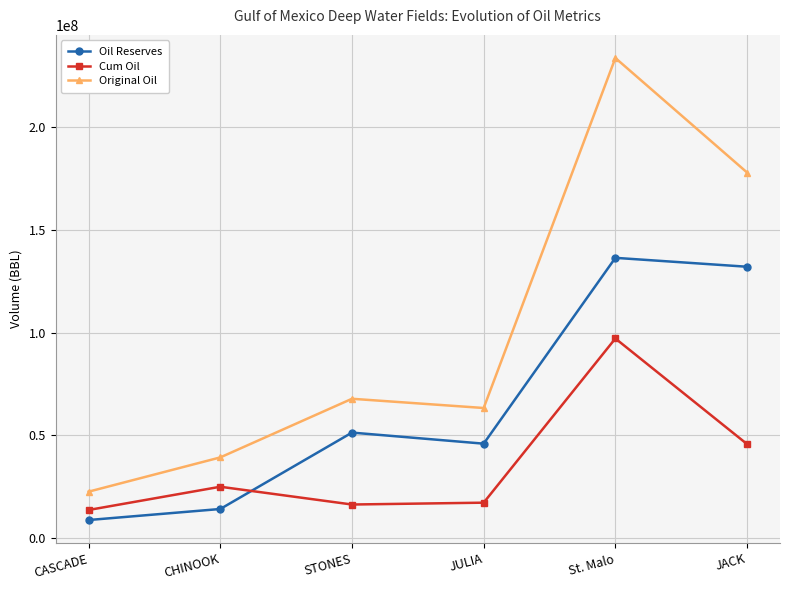

Where is the first local maximum for Cum Oil?

CHINOOK